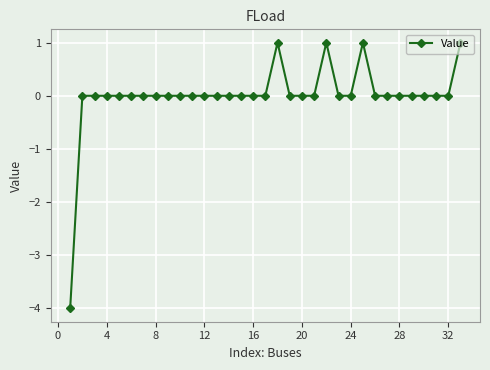

What is the difference between the maximum and minimum values?

5